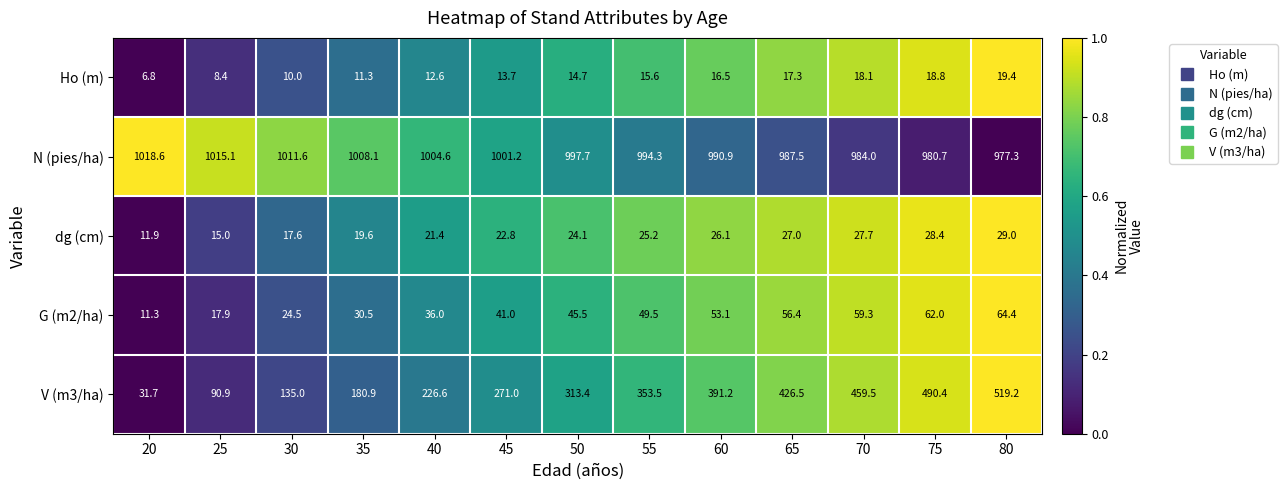

What is the sum of the Ho (m) values at 25 and 60?

24.9